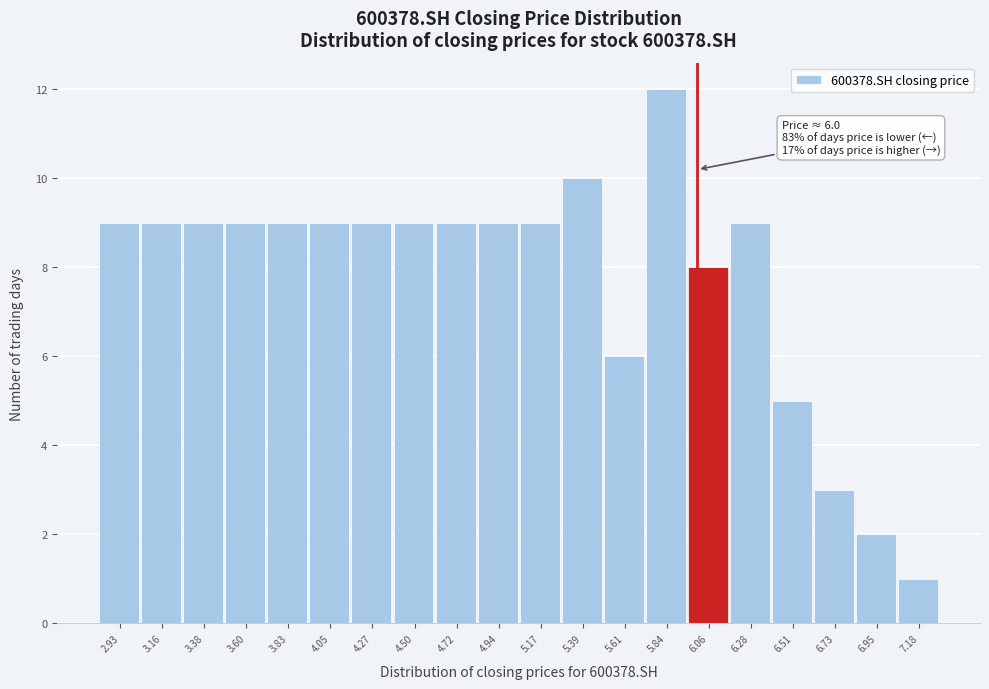

Which range on the x-axis has the tallest bar?

5.75 to 5.95